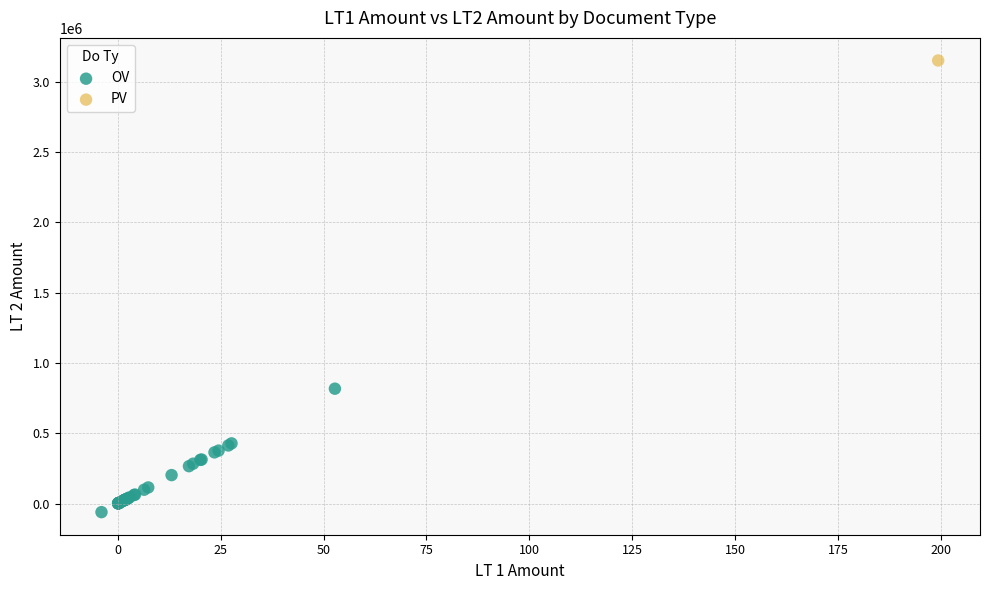

What are all the series names shown in the legend?

OV, PV